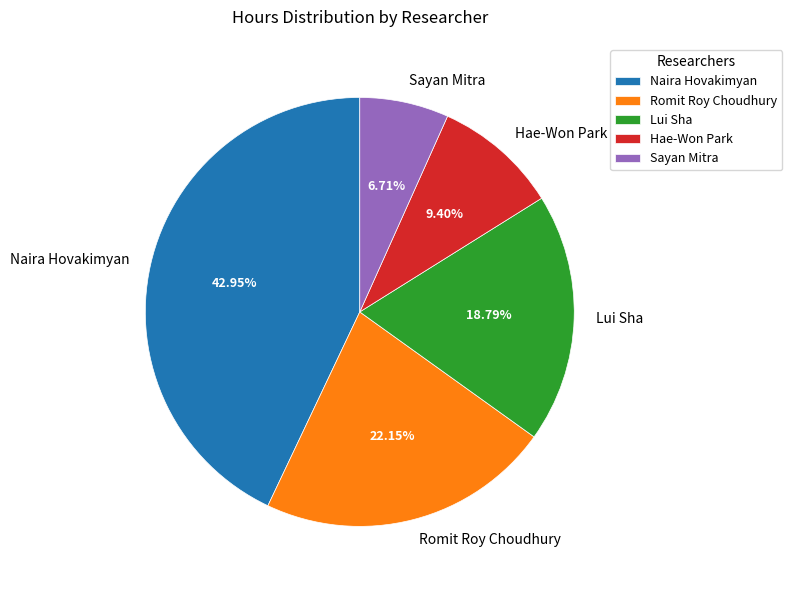

Between Sayan Mitra and Romit Roy Choudhury, which is larger?

Romit Roy Choudhury